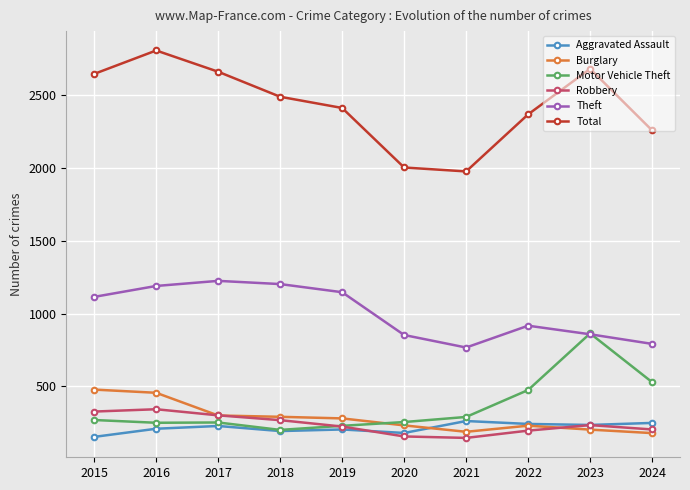

What is the difference between the second highest and second lowest values in the Total series?

678